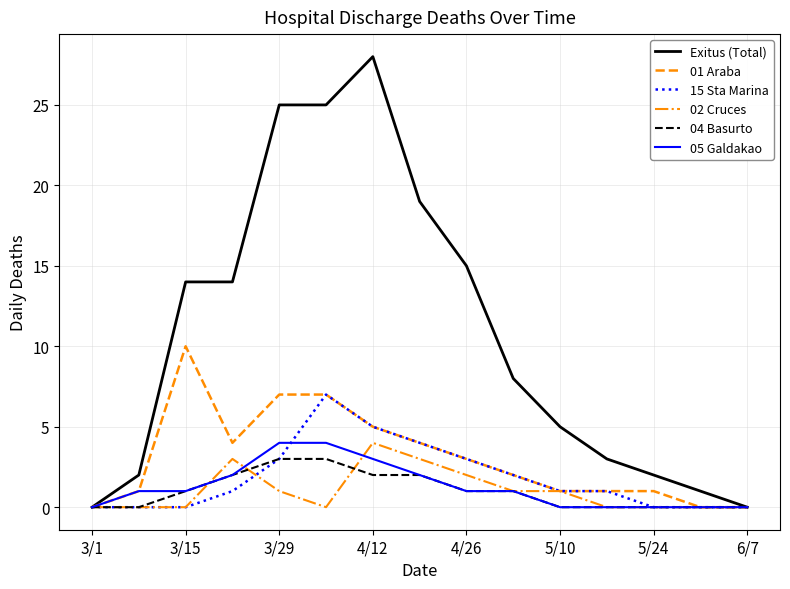

Reading left to right, extract all data points from this chart.

Exitus (Total): 0	2	14	14	25	25	28	19	15	8	5	3	2	1	0
01 Araba: 0	1	10	4	7	7	5	4	3	2	1	1	1	0	0
15 Sta Marina: 0	0	0	1	3	7	5	4	3	2	1	1	0	0	0
02 Cruces: 0	0	0	3	1	0	4	3	2	1	1	0	0	0	0
04 Basurto: 0	0	1	2	3	3	2	2	1	1	0	0	0	0	0
05 Galdakao: 0	1	1	2	4	4	3	2	1	1	0	0	0	0	0